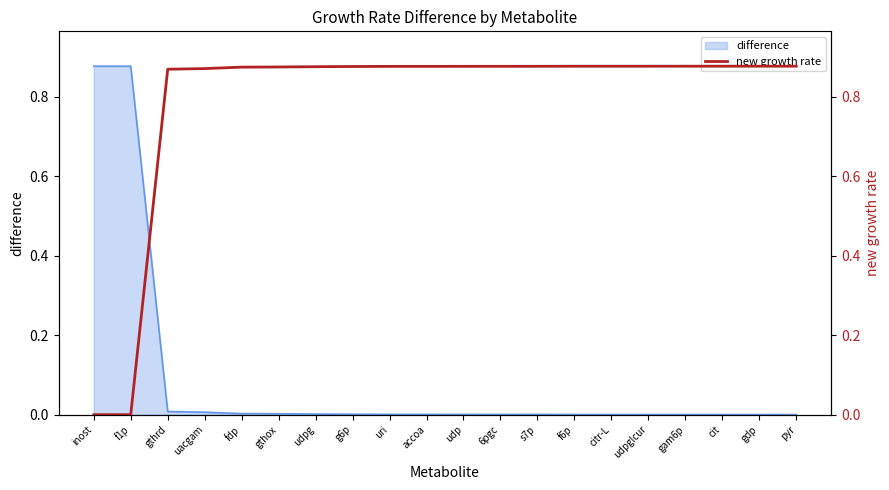

Reading right to left, what are all the values shown in this chart?

pyr=0.9	gdp=0.9	cit=0.9	gam6p=0.9	udpglcur=0.9	citr-L=0.9	f6p=0.9	s7p=0.9	6pgc=0.9	udp=0.9	accoa=0.9	uri=0.9	g6p=0.9	udpg=0.9	gthox=0.9	fdp=0.9	uacgam=0.9	gthrd=0.9	f1p=-0.0	inost=0.0